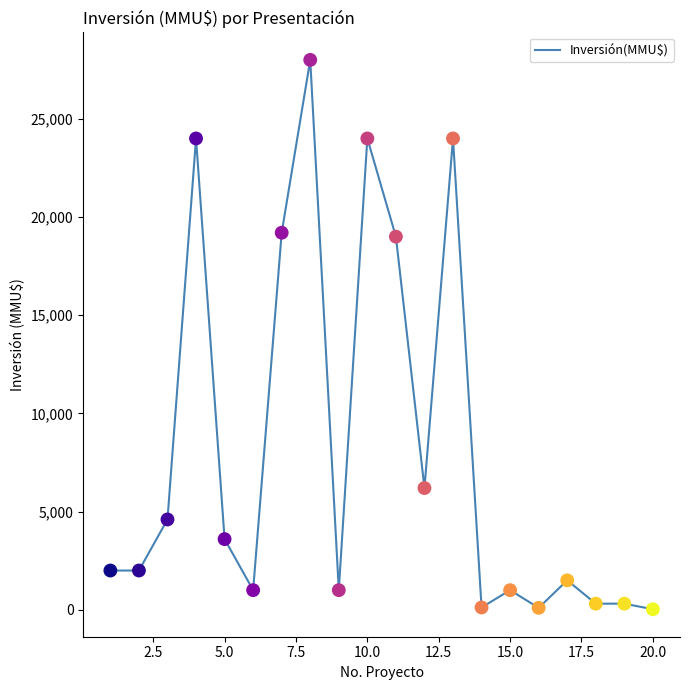

What is the greatest value displayed?

28000